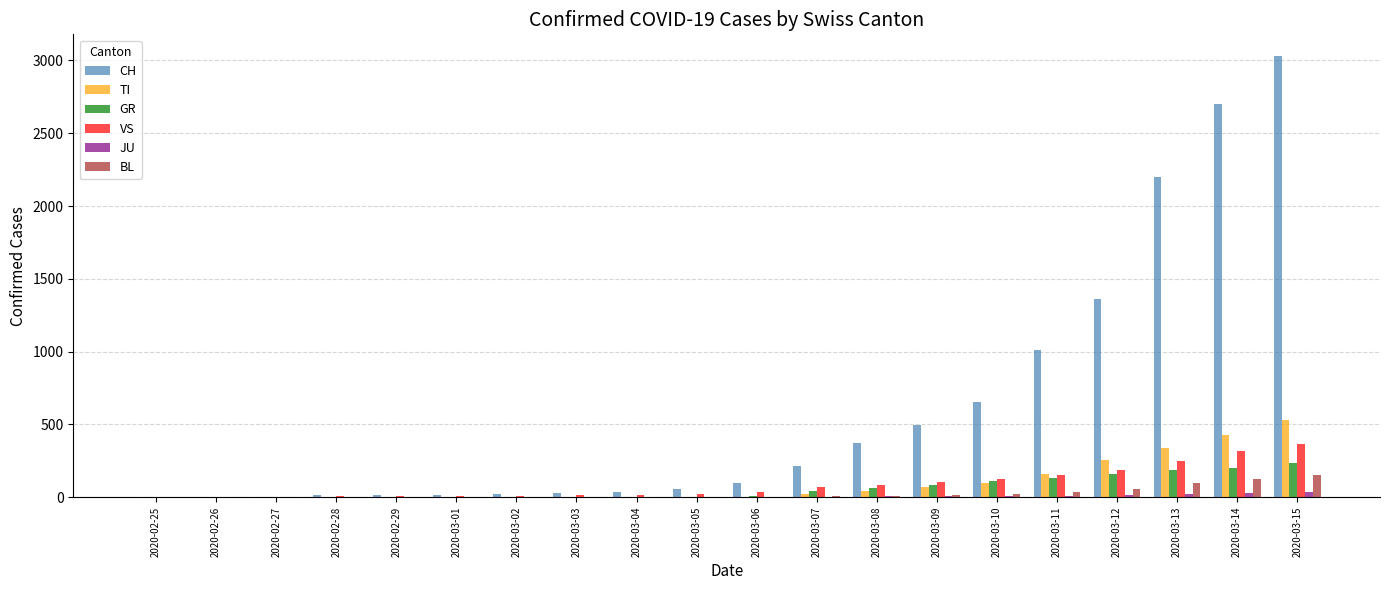

What is the sum of all CH values?

12318